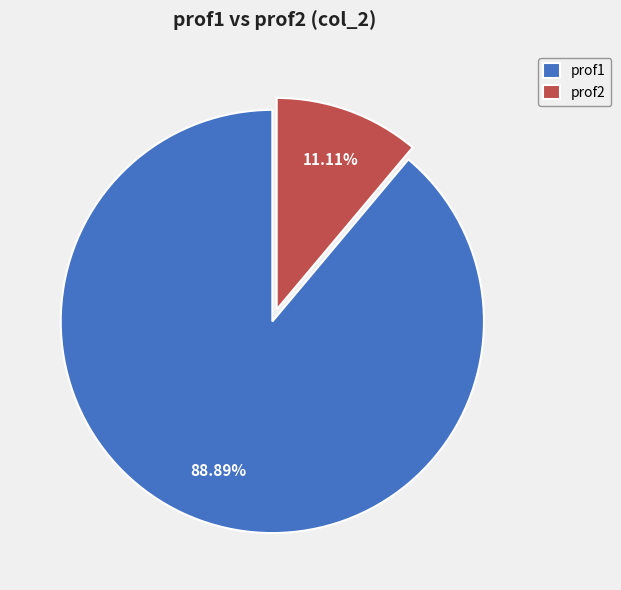

Approximately how many times larger is the value at prof1 compared to prof2?

8.0